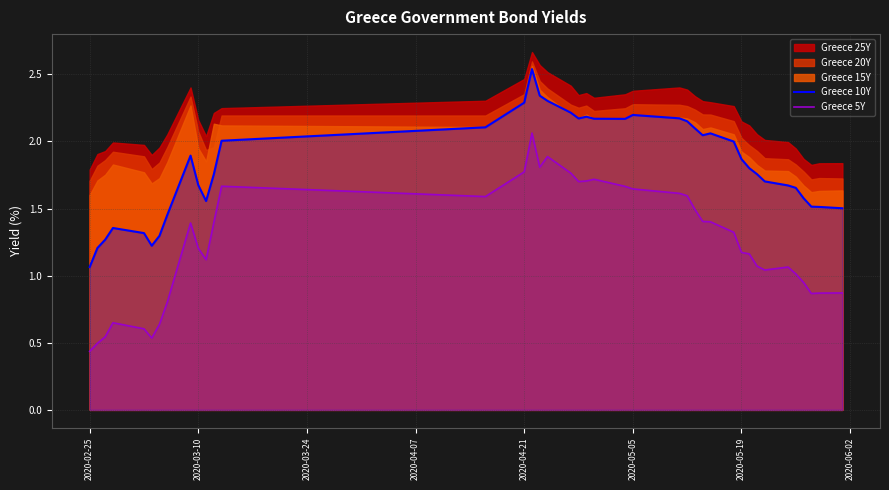

True or false: Greece 5Y and Greece 10Y cross at least once.

False